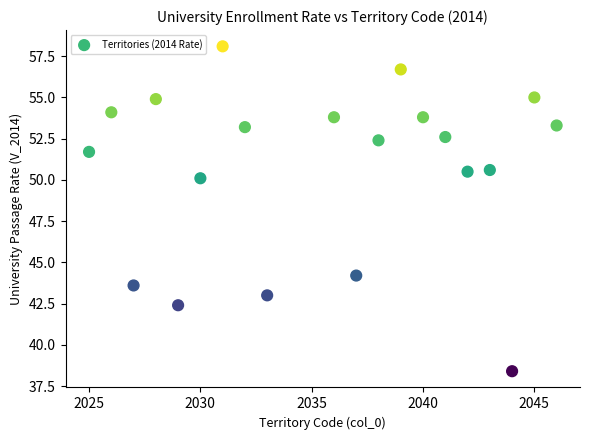

What is the range of Y values (max minus min)?

19.7